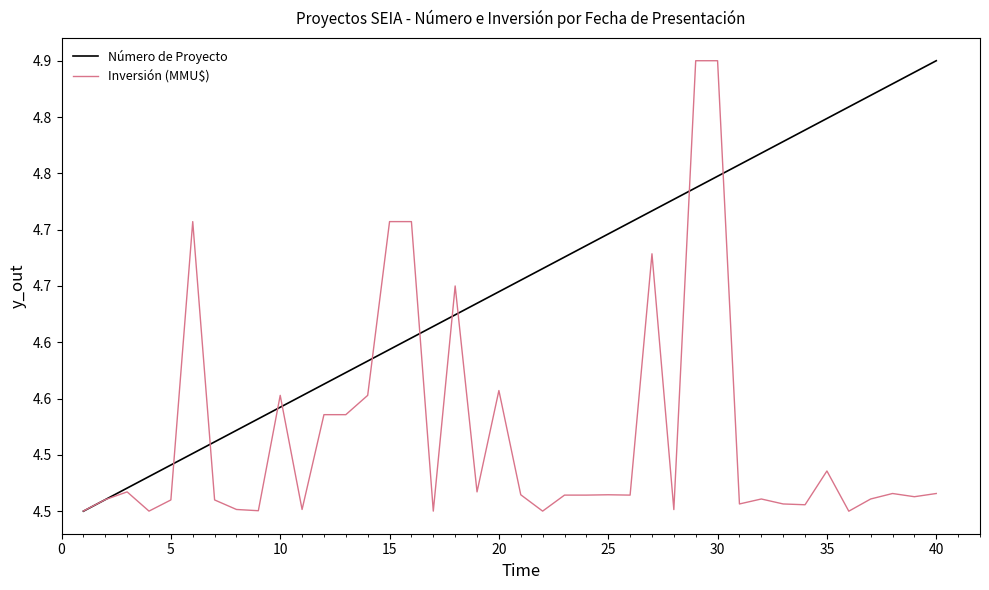

Does the chart have visible grid lines?

No